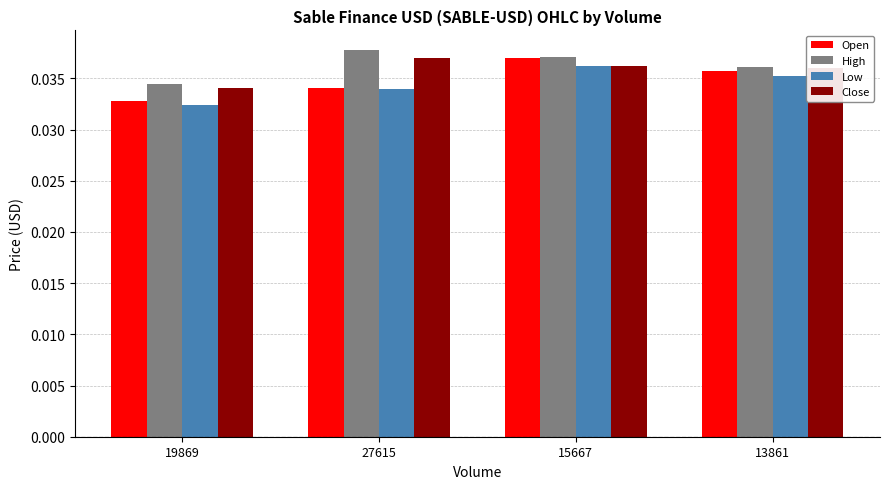

The value of Open at 15667 is 0.1. True or false?

False